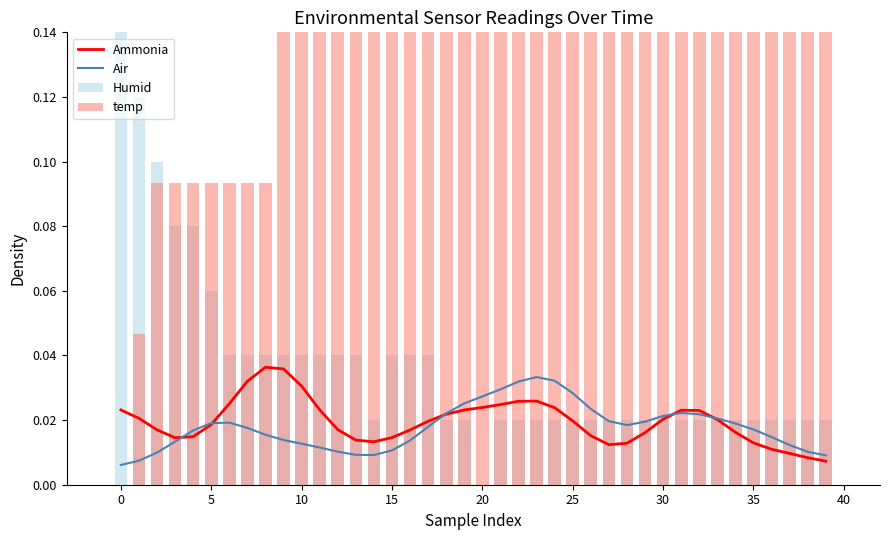

How many groups of bars are there?

40